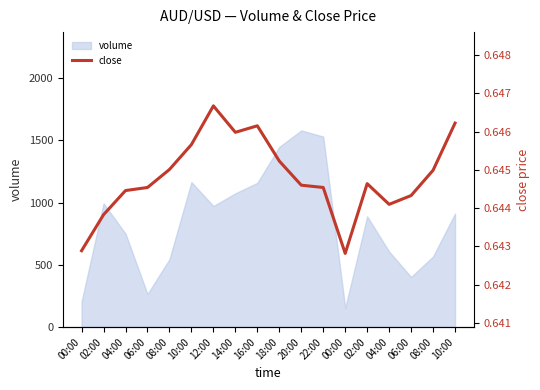

Read the value at 06:00.

0.6